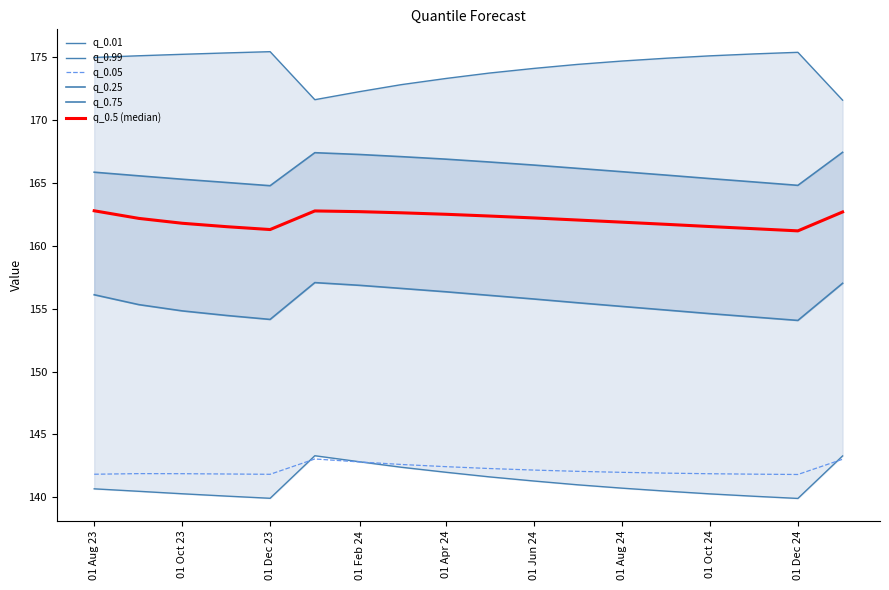

The value of q_0.5 (median) at 01 Aug 23 is 162.8. True or false?

True